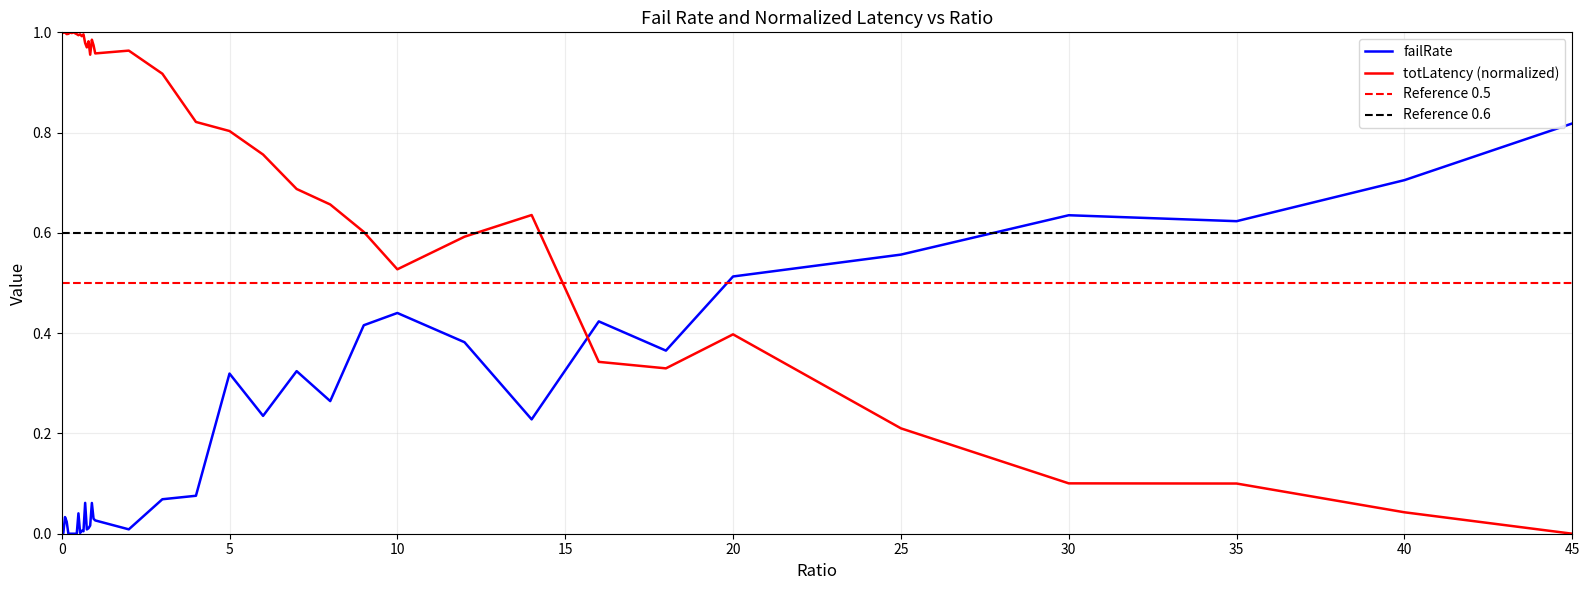

At 12, list the series in order from largest to smallest.

totLatency, failRate